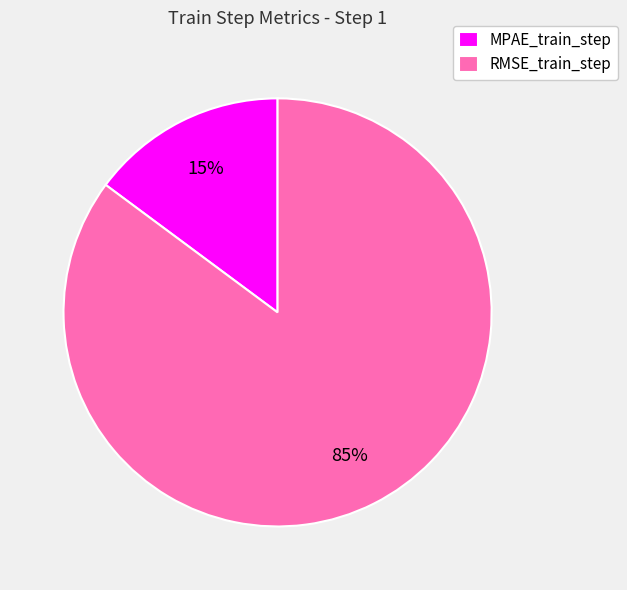

Rank the categories by value from highest to lowest.

RMSE_train_step, MPAE_train_step